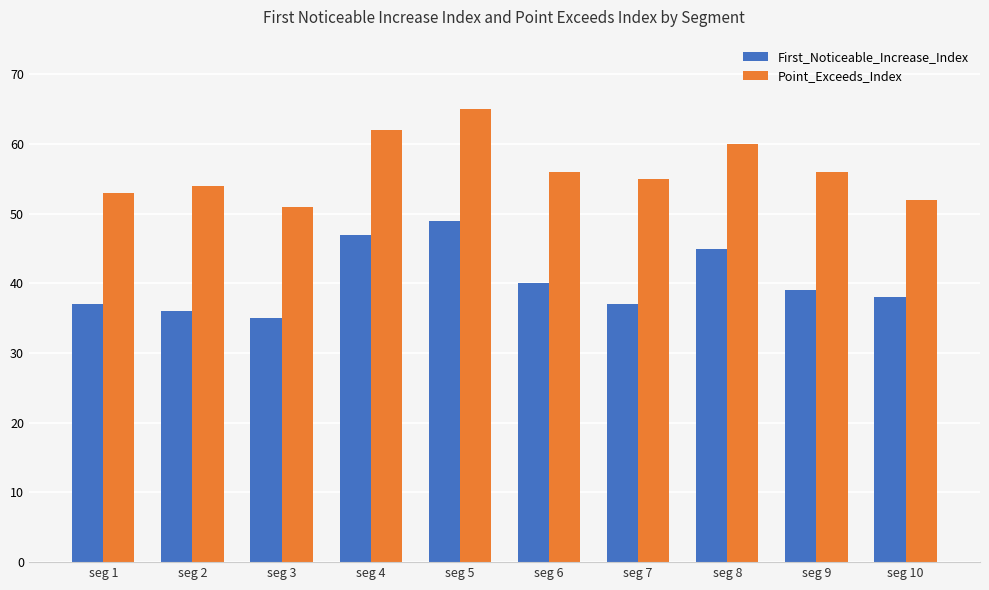

What is the spread (max minus min) of values at seg 5?

16